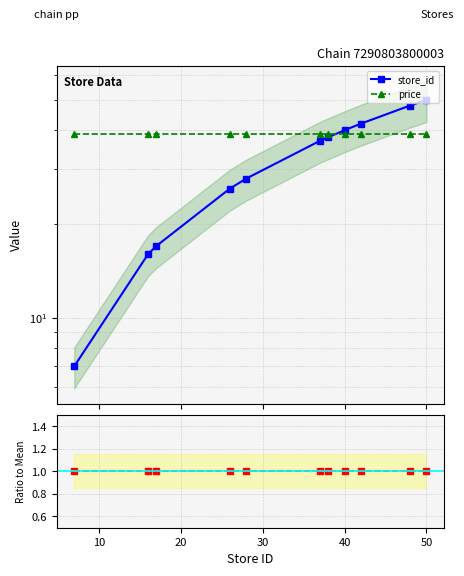

True or false: price/mean and price cross at least once.

False